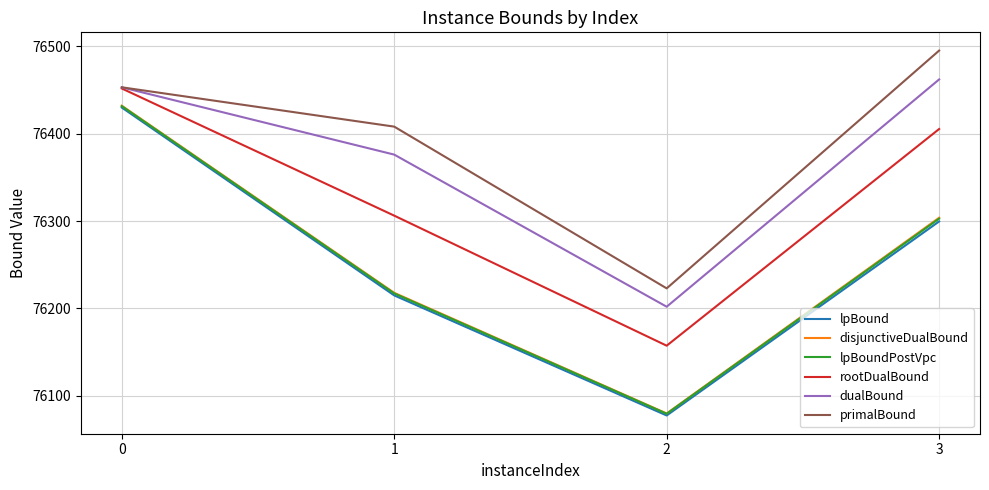

What is the total value across all series at 3?

458268.4